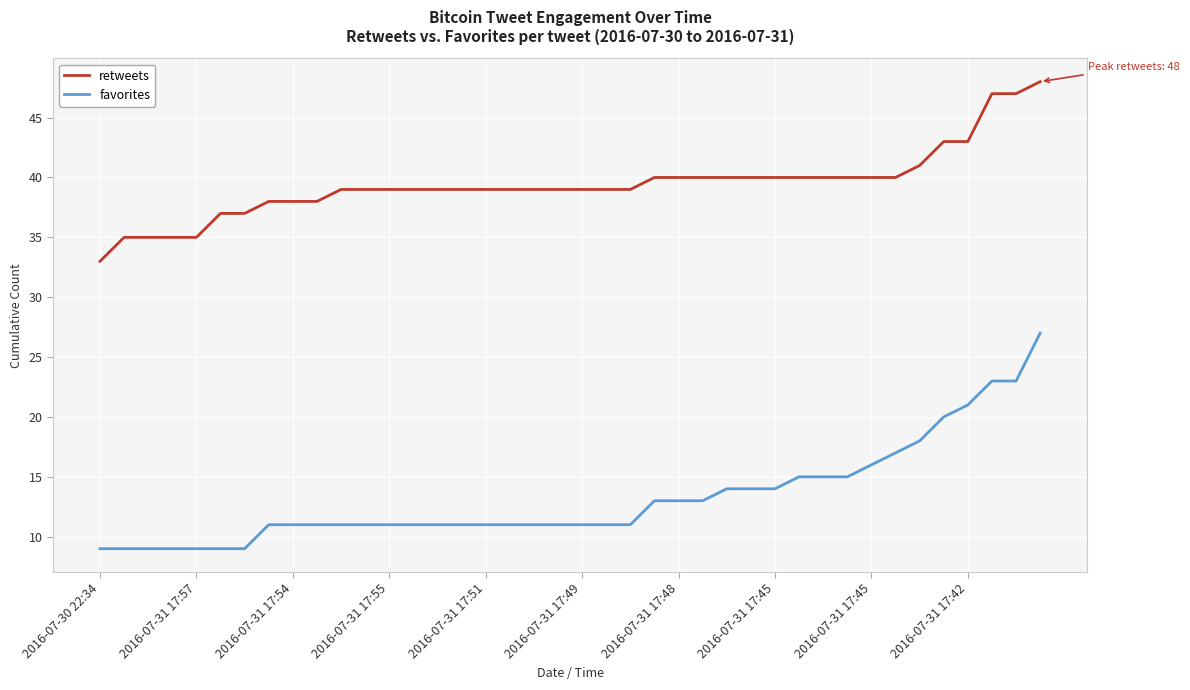

What is the greatest value displayed?

48